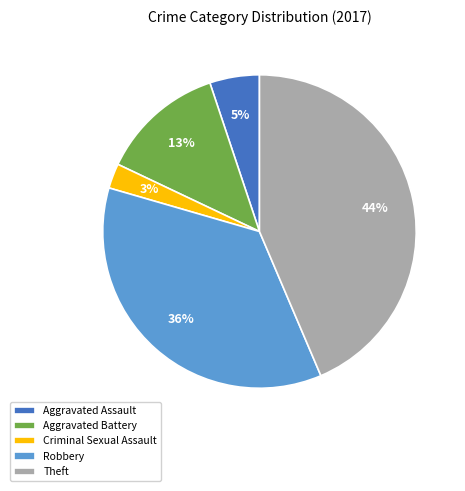

Count the number of slices in the pie.

5